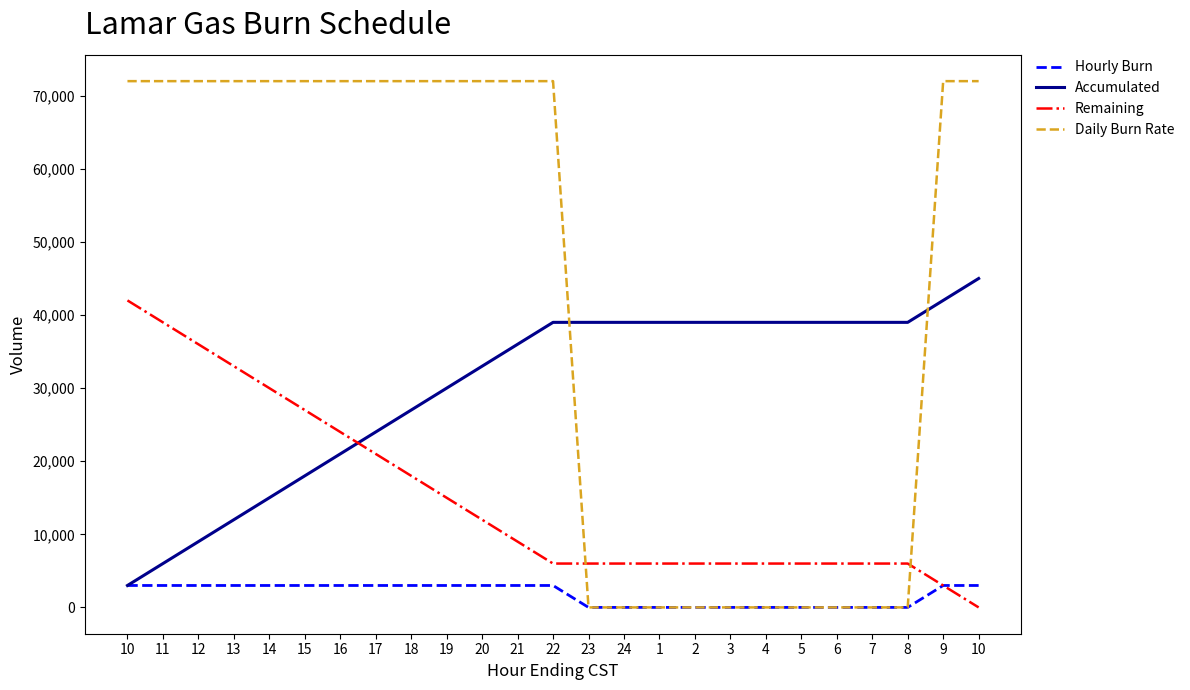

Rank the series by their maximum value, from lowest to highest.

Hourly Burn, Remaining, Accumulated, Daily Burn Rate